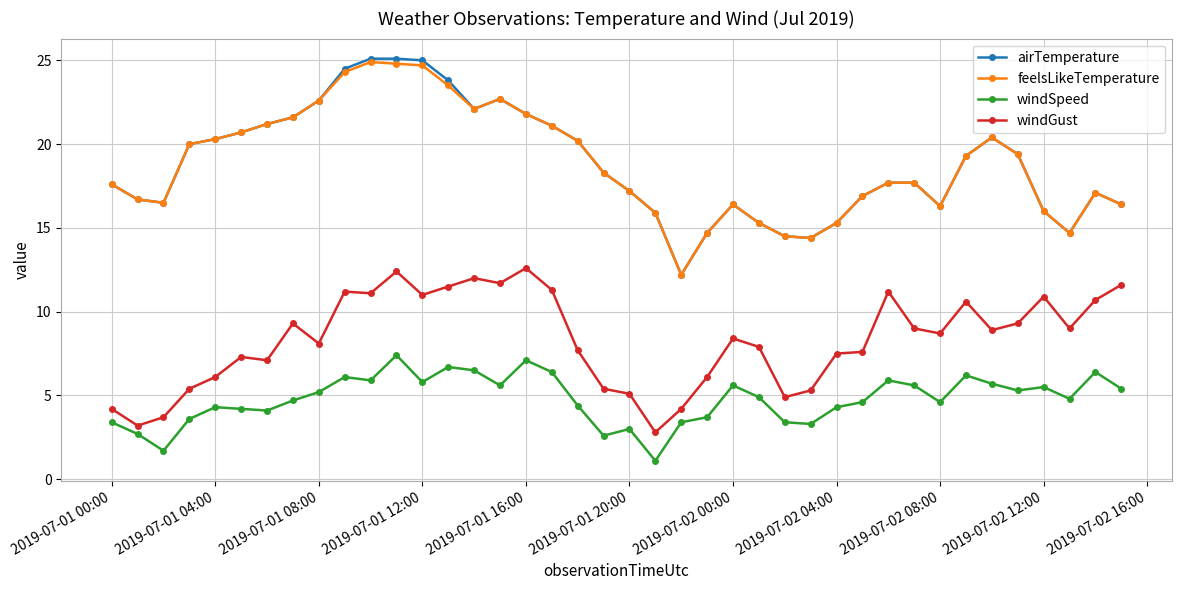

What is the minimum value shown in the chart?

1.1